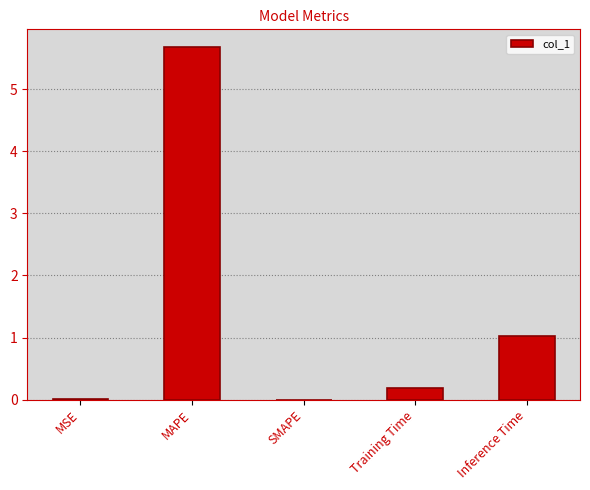

What is the approximate value at Inference Time?

1.0